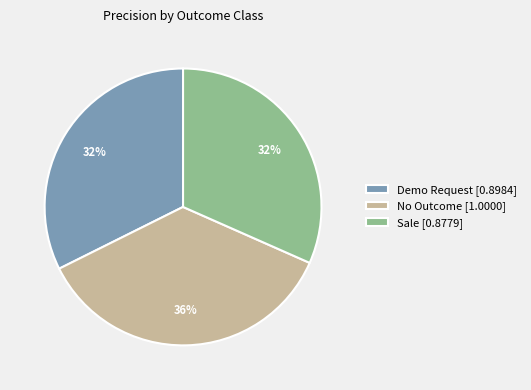

Do Demo Request [0.8984] and No Outcome [1.0000] together represent more than half of the pie?

Yes